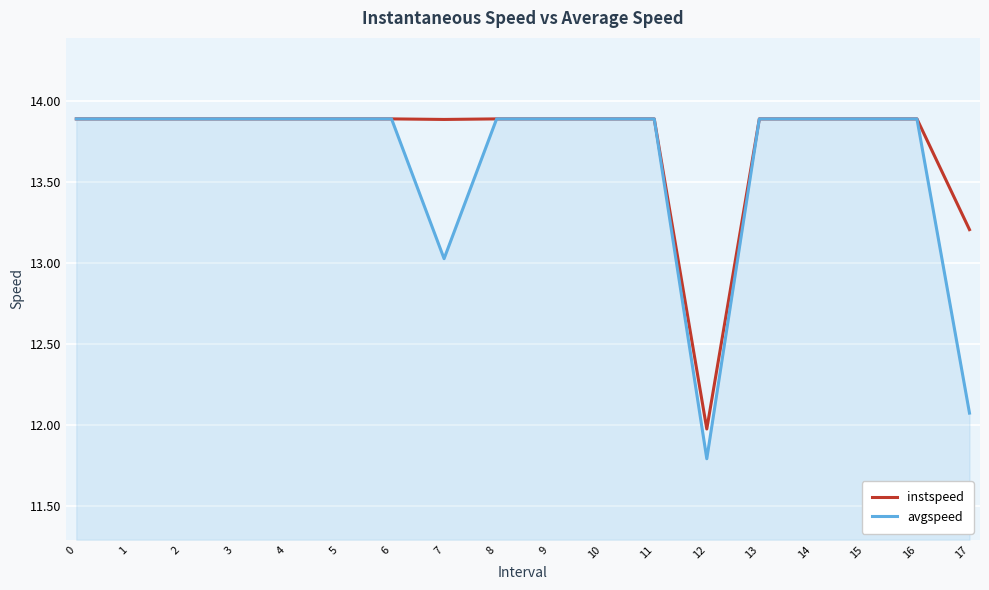

What is the total value across all series at 16?

27.8